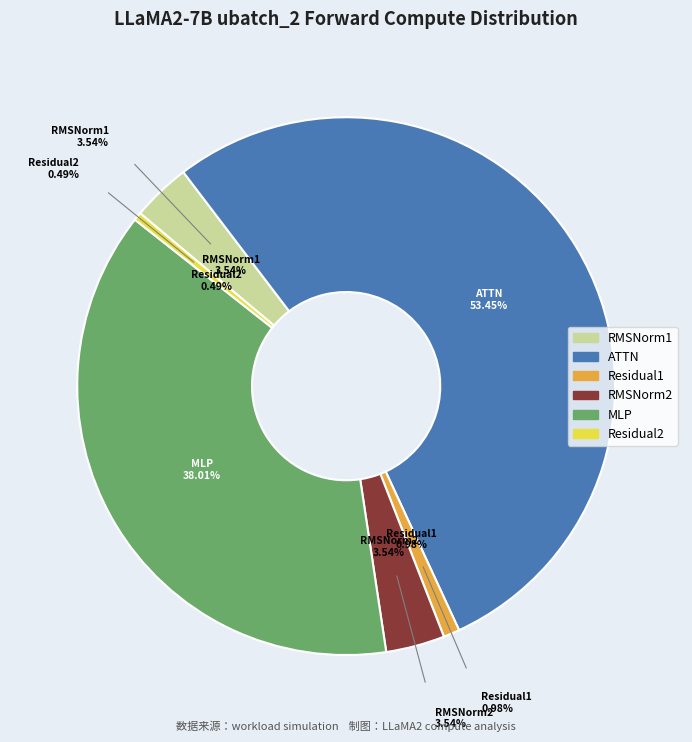

Does ATTN account for over 50% of the chart?

Yes